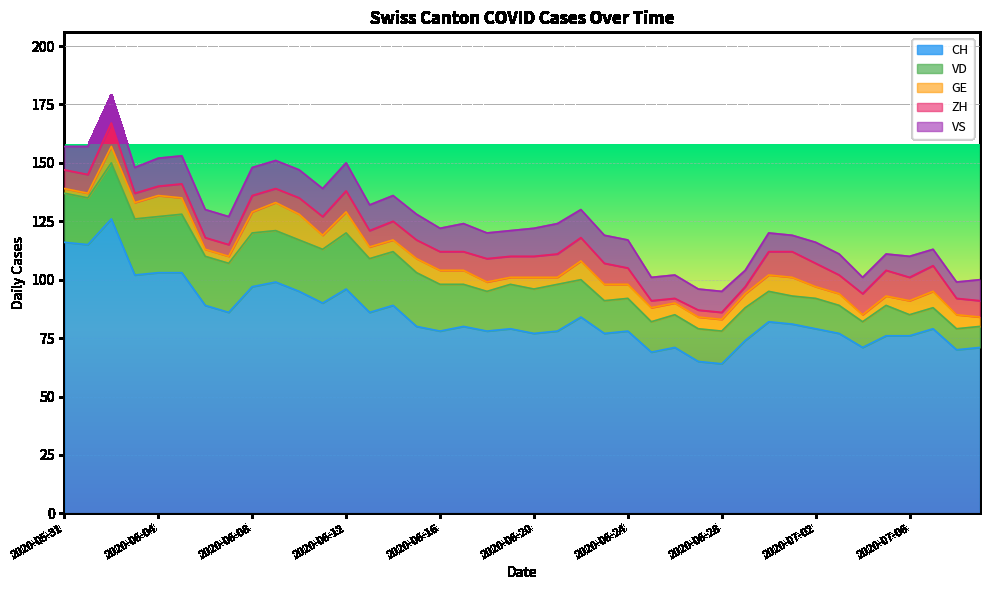

True or false: VD and CH intersect in this chart.

False